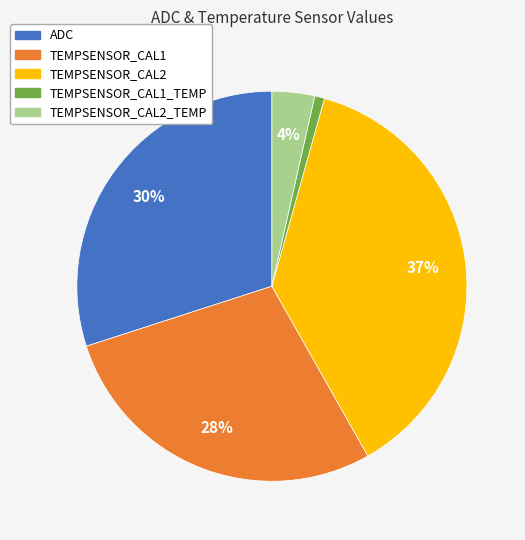

Is there any slice that represents more than half of the pie?

No